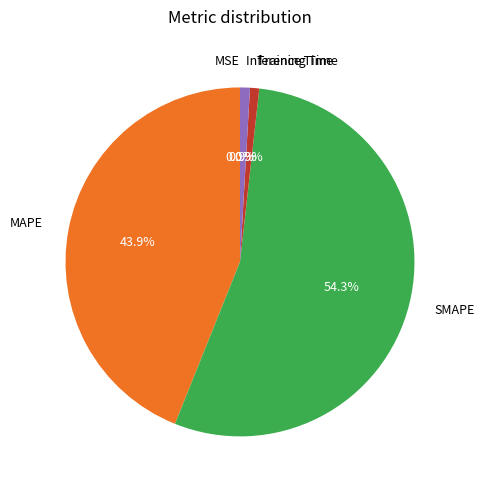

Which category has the biggest portion of the pie?

SMAPE